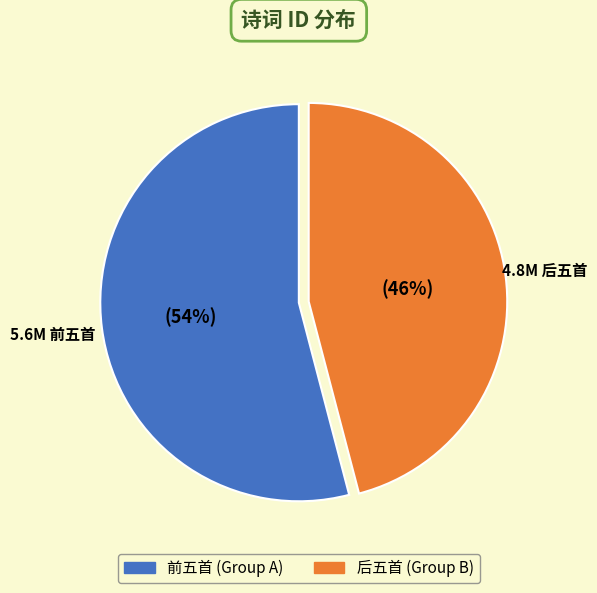

Count the number of slices in the pie.

2